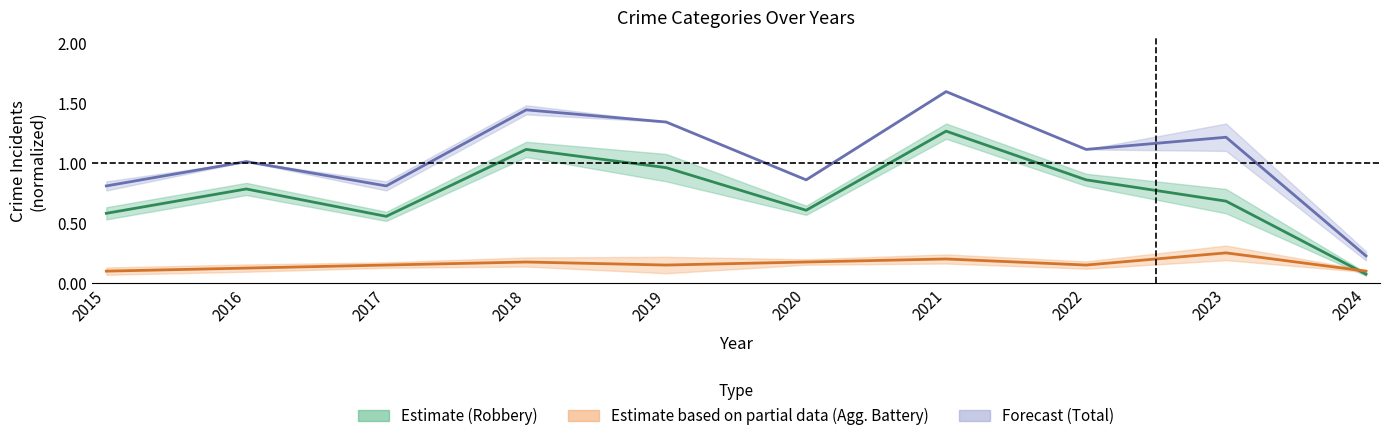

Rank the categories by Robbery value from lowest to highest.

2024, 2017, 2015, 2020, 2023, 2016, 2022, 2019, 2018, 2021